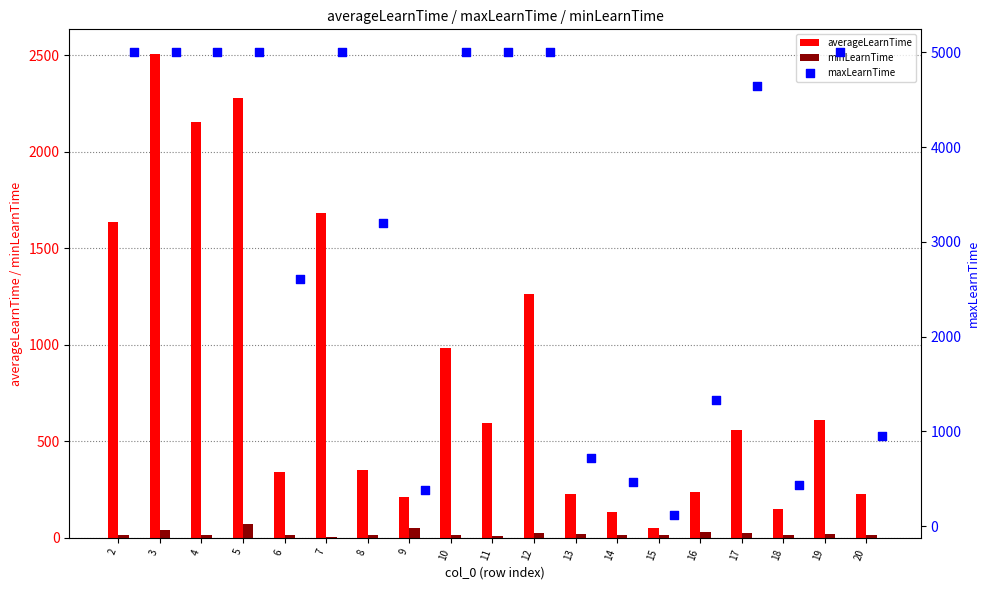

Which series contains the lowest Y value?

minLearnTime